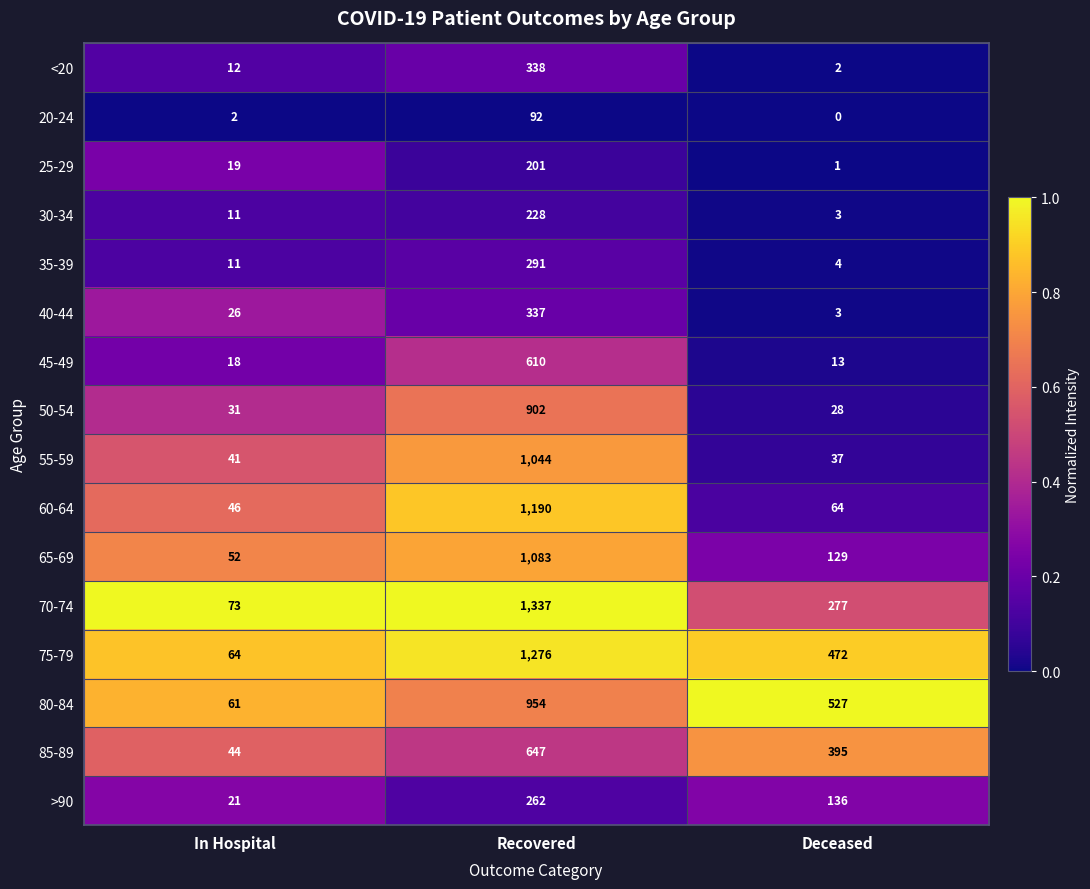

The <20 series shows 12 at In Hospital. True or false?

True